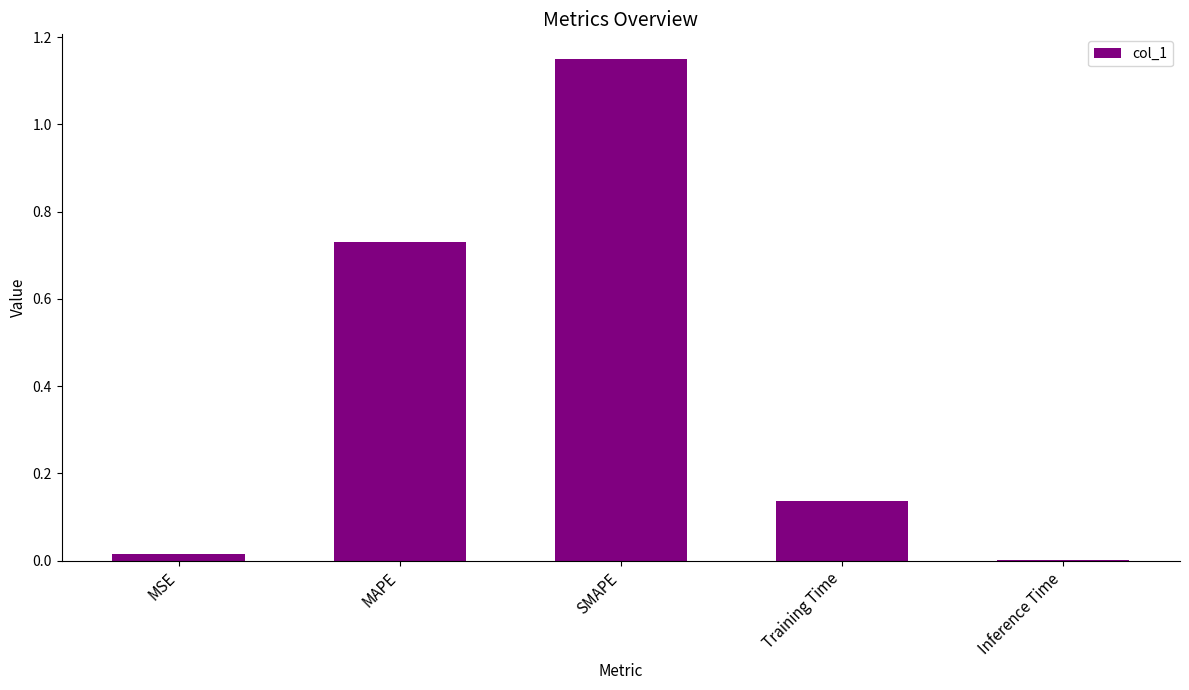

What is the difference between the values at Training Time and MAPE?

0.6